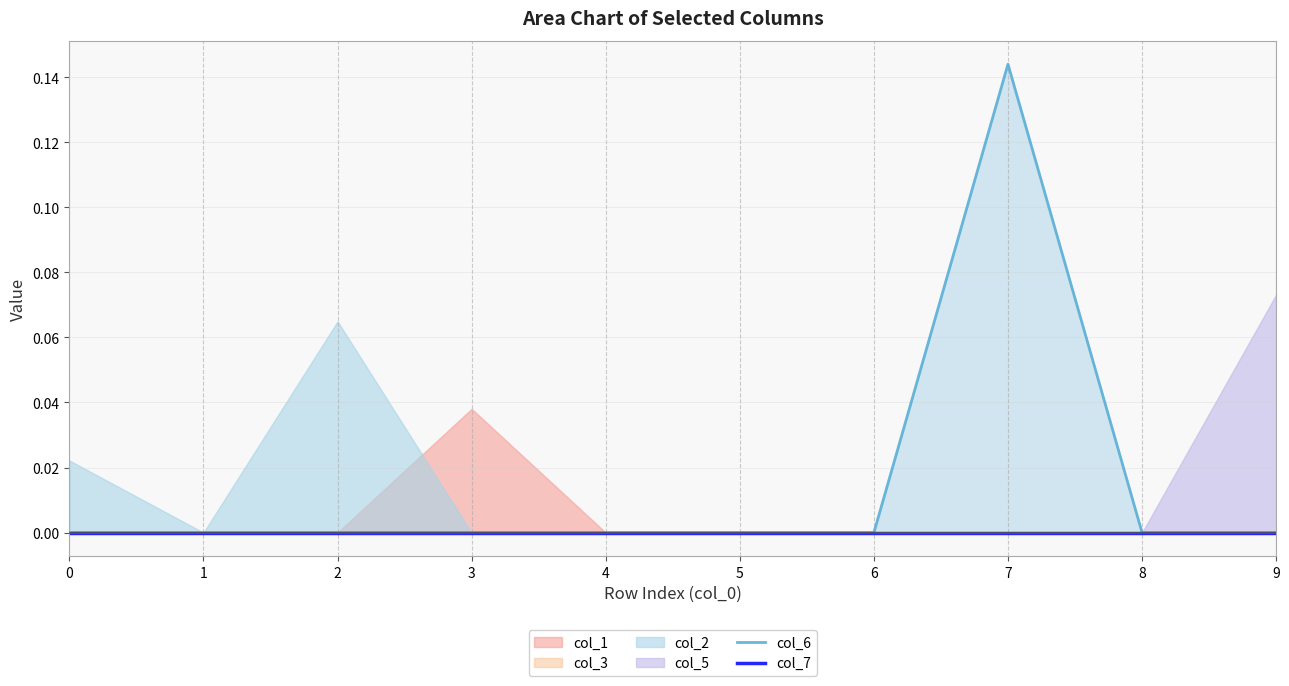

List the labels in order of col_6 value, largest first.

7, 0, 1, 2, 3, 4, 5, 6, 8, 9